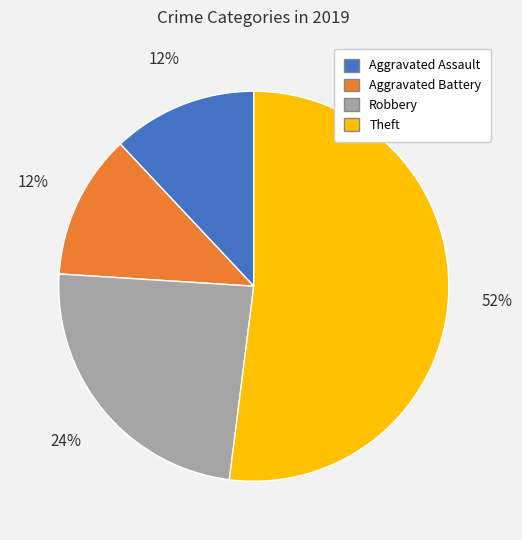

To the nearest percent, what is the combined percentage of Robbery and Aggravated Assault?

36%